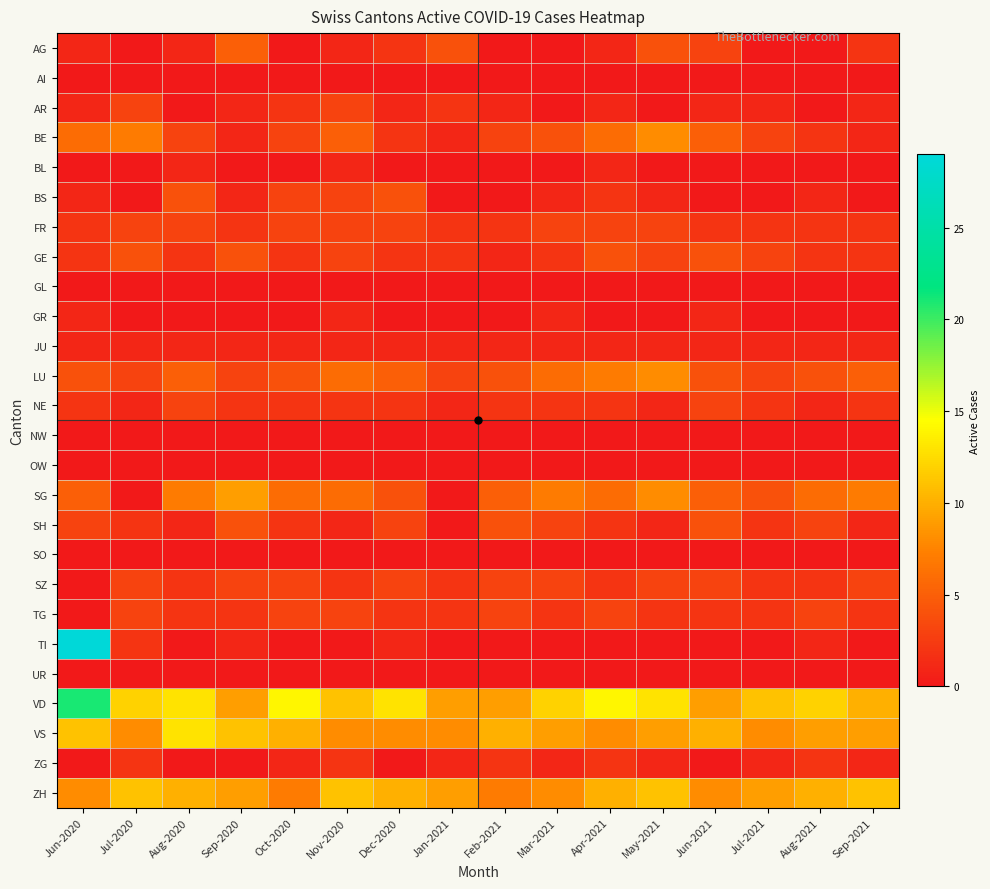

At which category is the sum across all series the highest?

Jun-2020